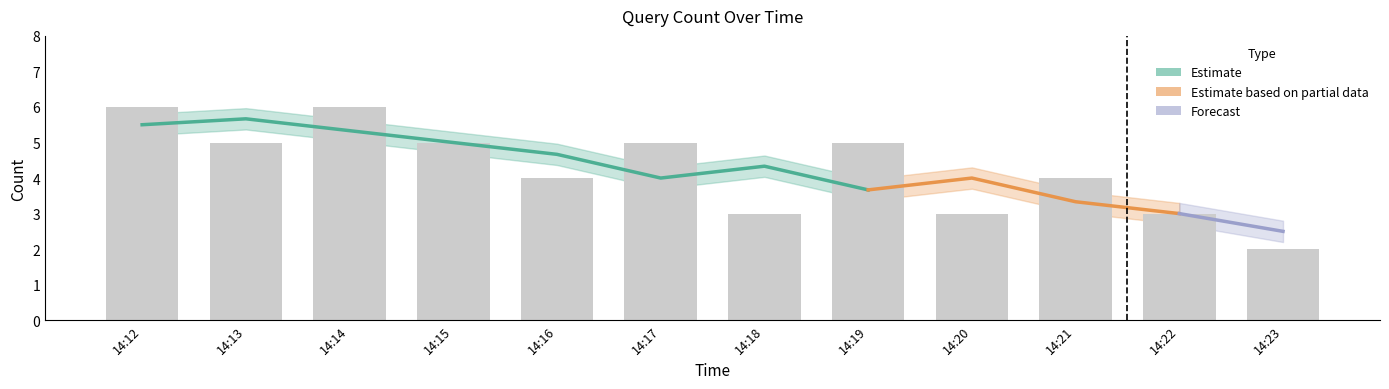

At which label is the value closest to 4?

14:16